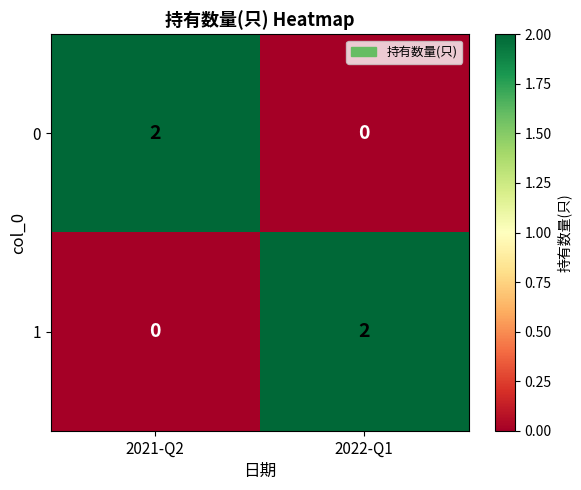

Reading left to right, what are all the values shown in this chart?

0: 2021-Q2=2	2022-Q1=0
1: 2021-Q2=0	2022-Q1=2